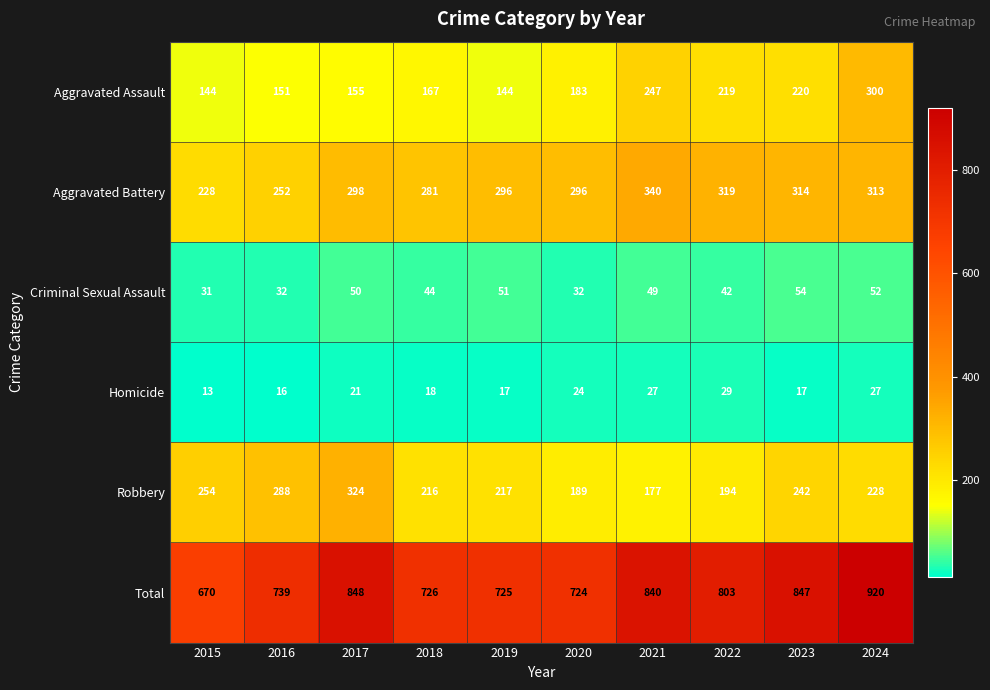

Count the number of data series in this chart.

6